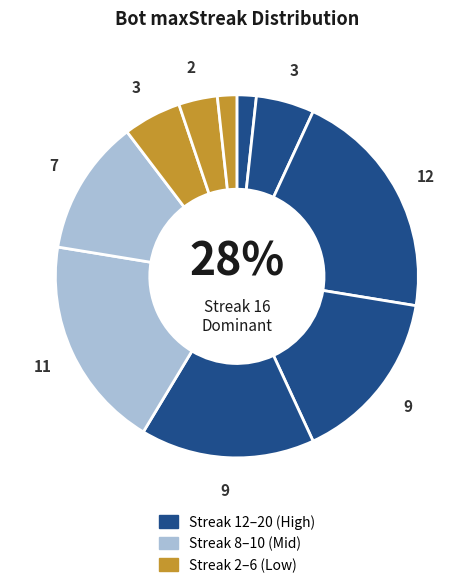

Is it true that 6 is 1% of the pie?

False